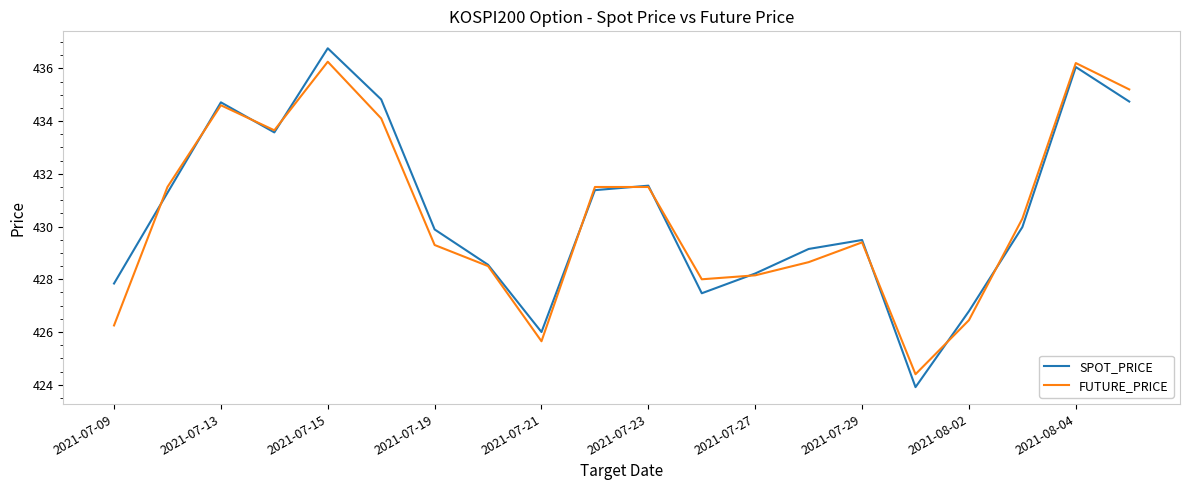

Rank the series by their average value, from lowest to highest.

FUTURE_PRICE, SPOT_PRICE